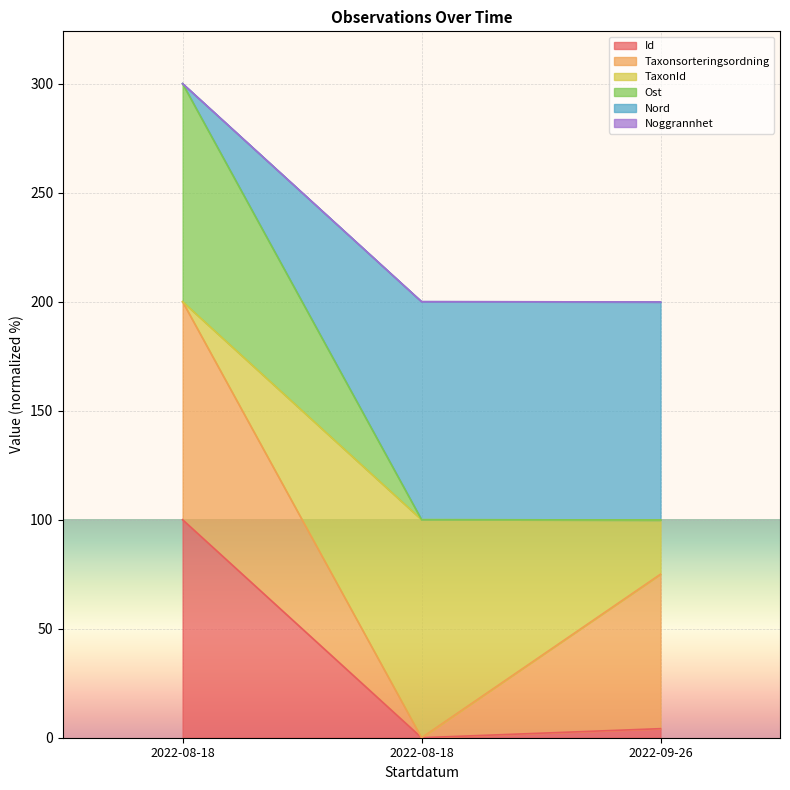

What value does the Ost series have at 2022-08-18?

100.0